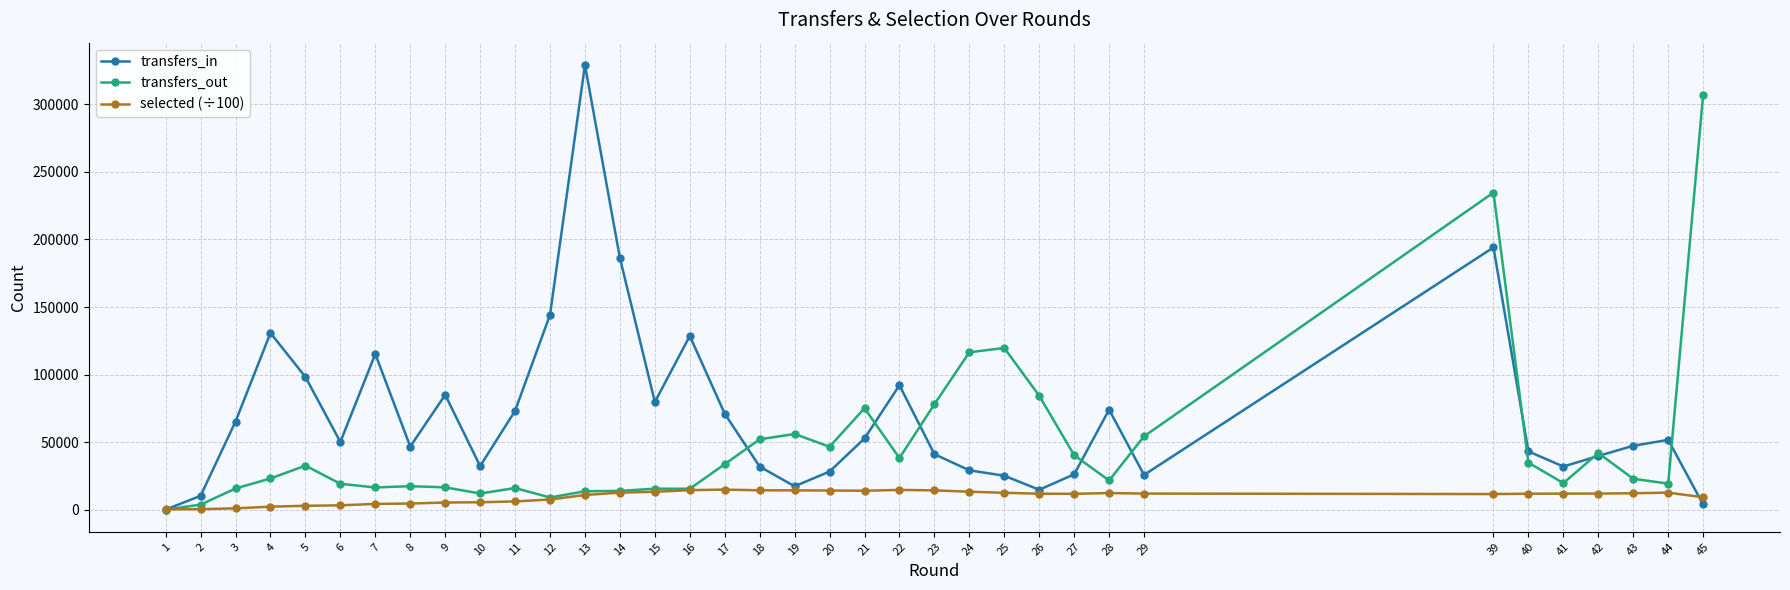

Which series has the largest total across all categories?

transfers_in